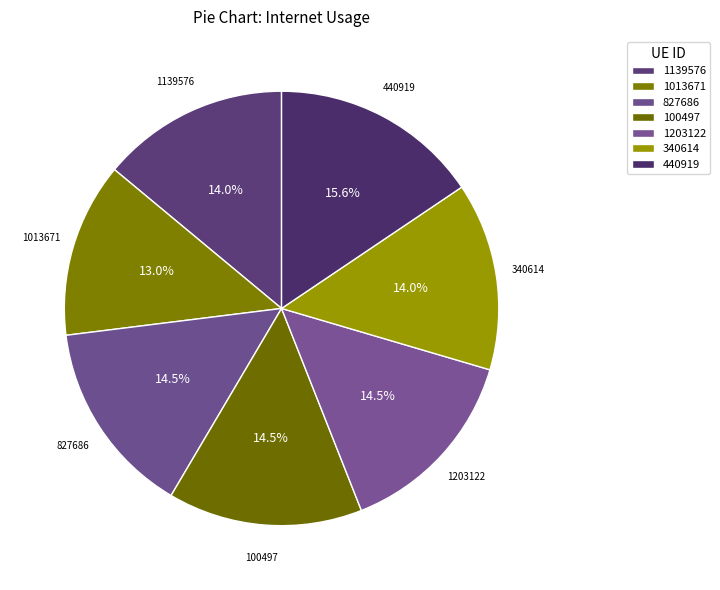

Rank the categories by value from highest to lowest.

440919, 827686, 100497, 1203122, 340614, 1139576, 1013671